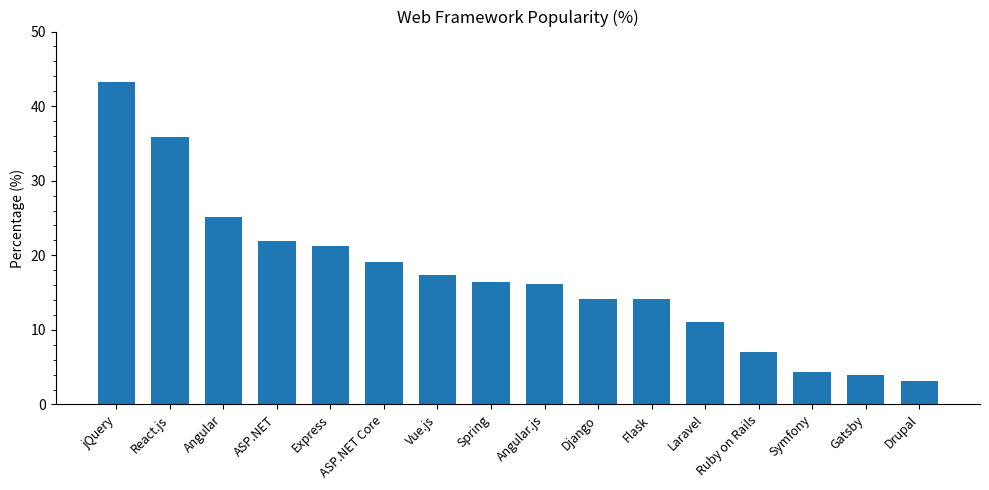

Reading left to right, what are all the values shown in this chart?

jQuery=43.3	React.js=35.9	Angular=25.1	ASP.NET=21.9	Express=21.2	ASP.NET Core=19.1	Vue.js=17.3	Spring=16.4	Angular.js=16.1	Django=14.2	Flask=14.2	Laravel=11.1	Ruby on Rails=7.0	Symfony=4.4	Gatsby=4.0	Drupal=3.2